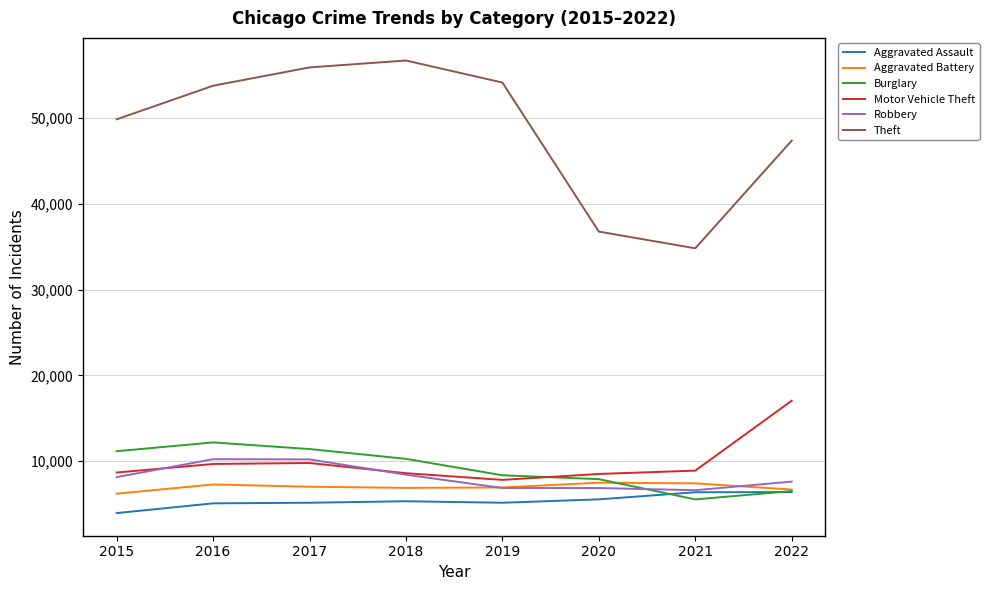

What is the average value of the Burglary series?

9163